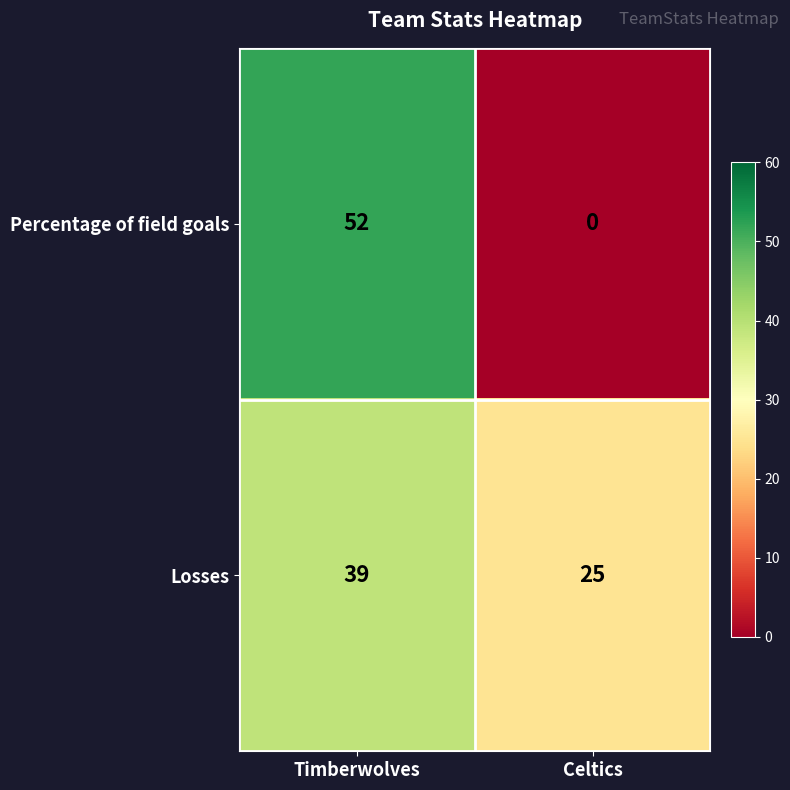

What is the difference between the maximum and minimum values in the Percentage of field goals series?

52